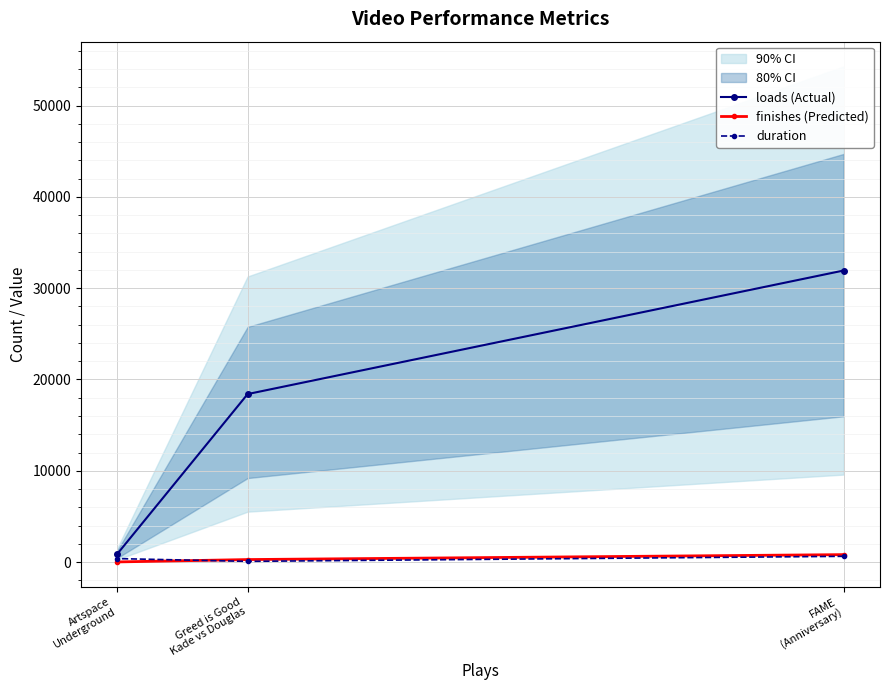

At Artspace
Underground, list the series in order from smallest to largest.

finishes (Predicted), duration, loads (Actual)